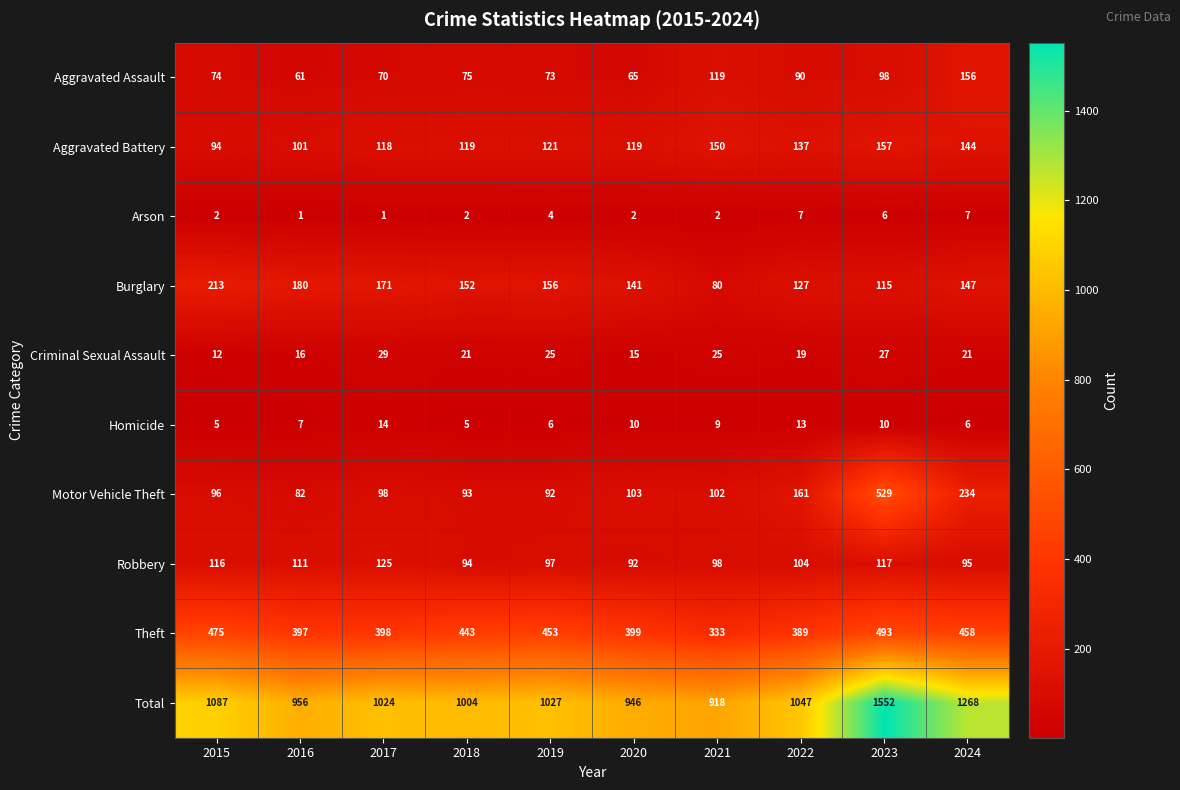

Which series has the largest range (max minus min)?

Total